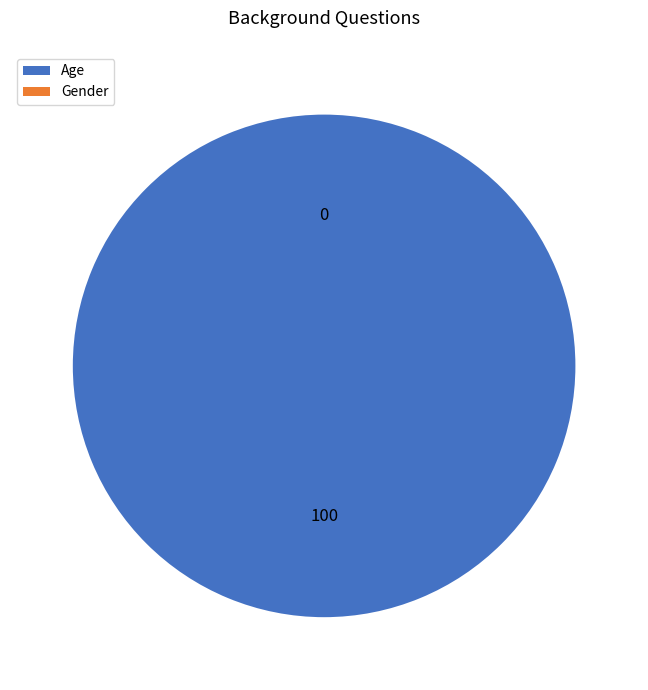

How many slices are in this pie chart?

2